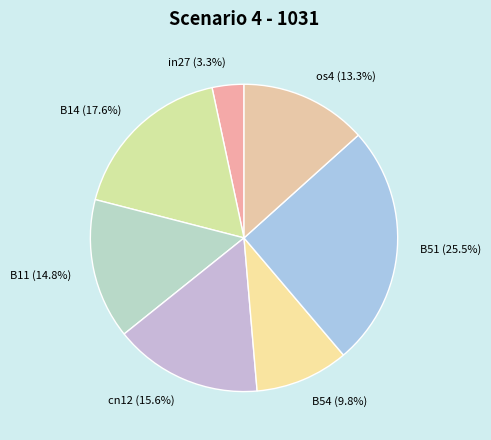

Which category has the smallest portion of the pie?

in27